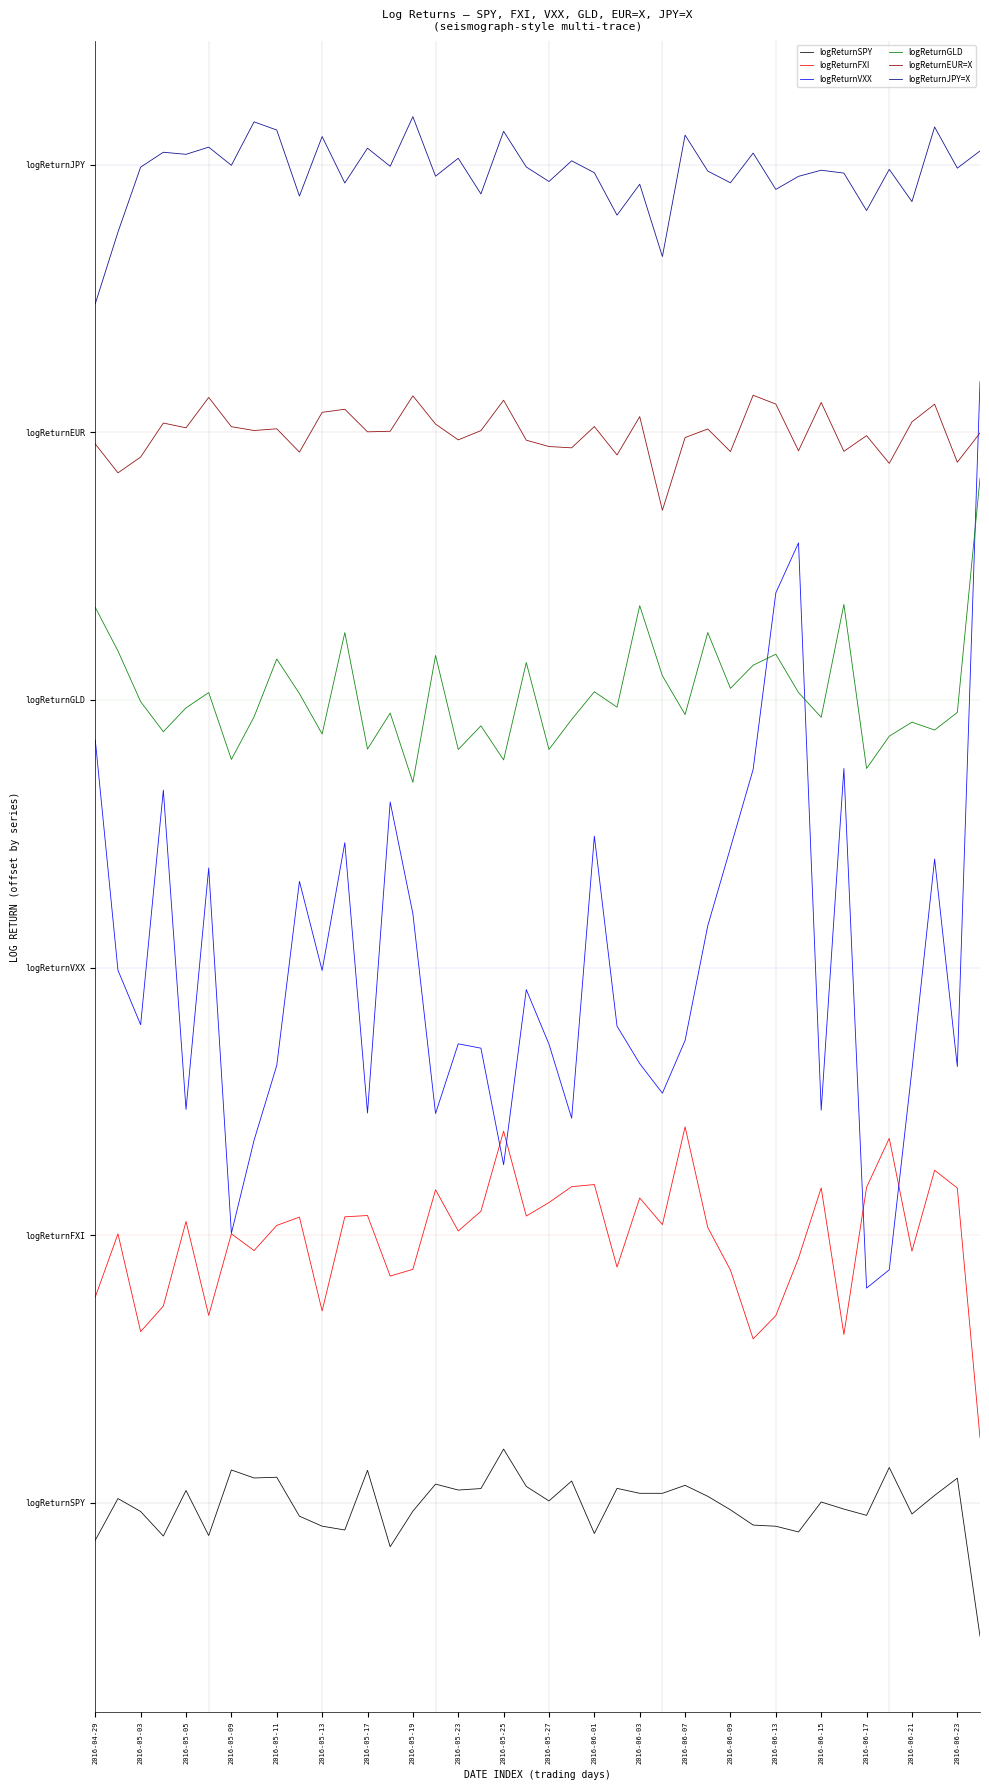

What is the maximum value shown in the chart?

0.3